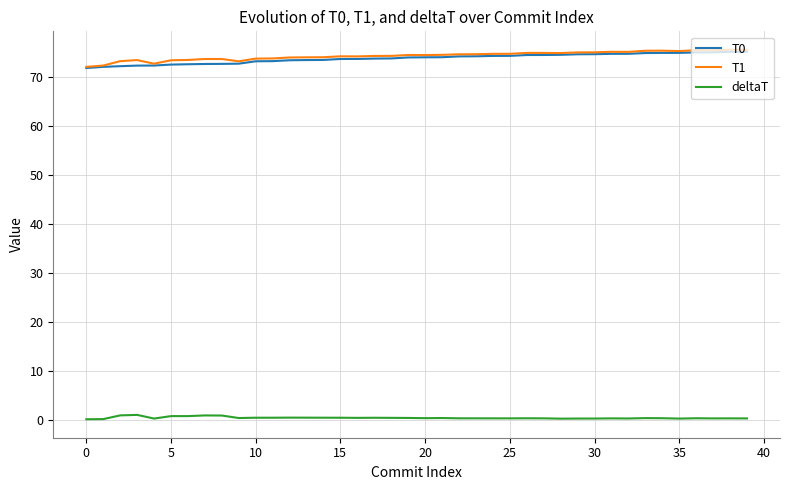

True or false: deltaT and T1 intersect in this chart.

False